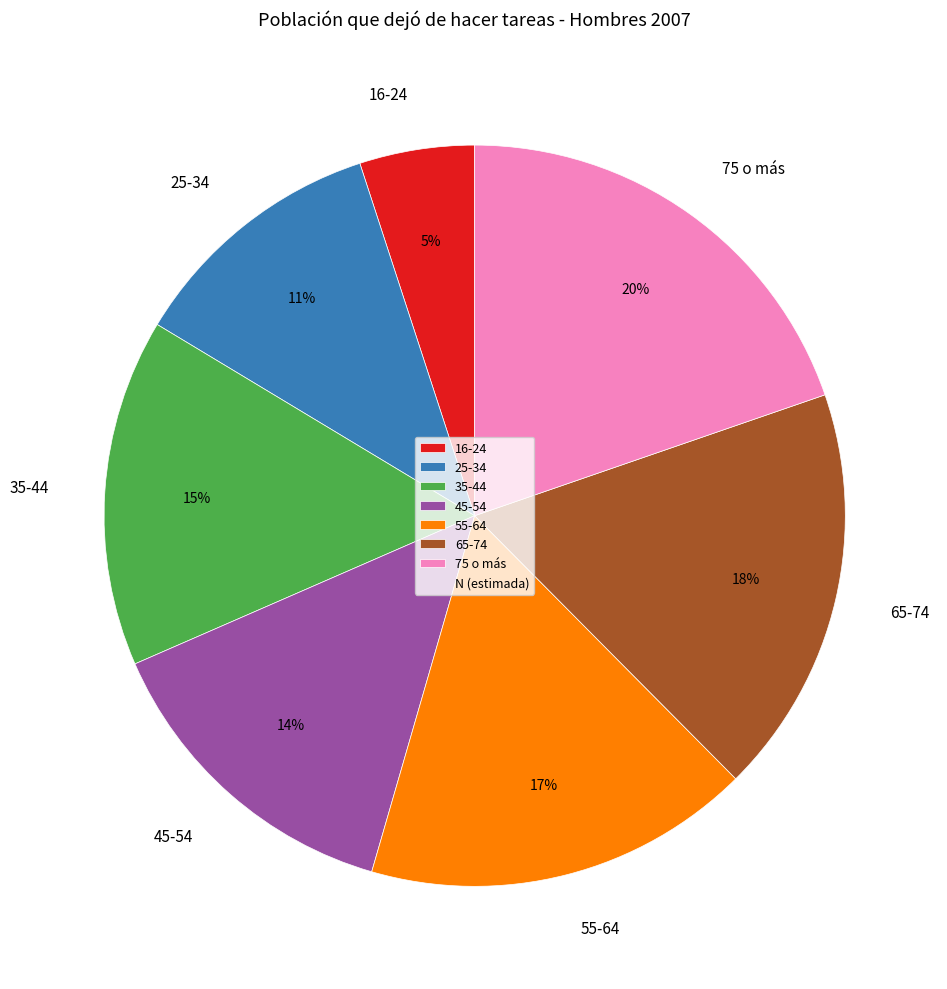

Rank the categories by value from lowest to highest.

16-24, 25-34, 45-54, 35-44, 55-64, 65-74, 75 o más